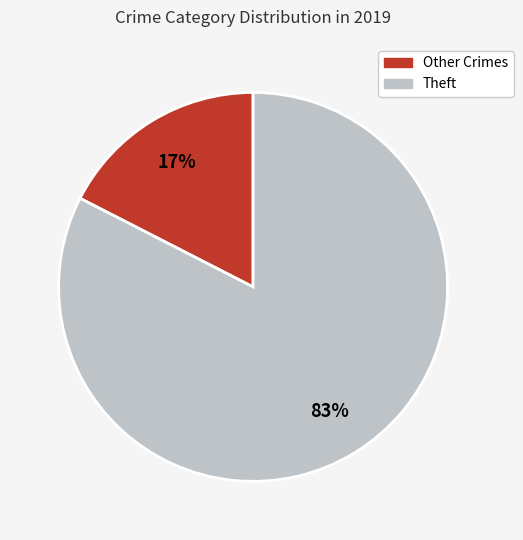

Is there a majority slice in this chart?

Yes